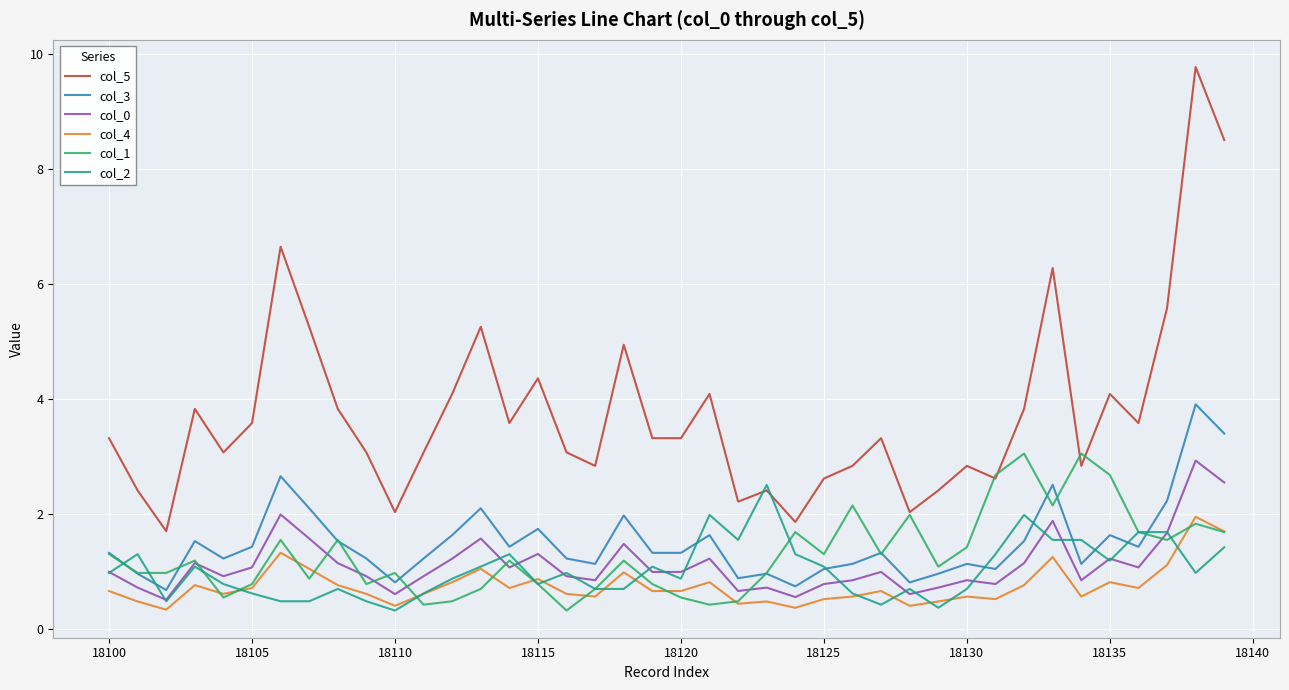

Which series has the widest spread of values?

col_5